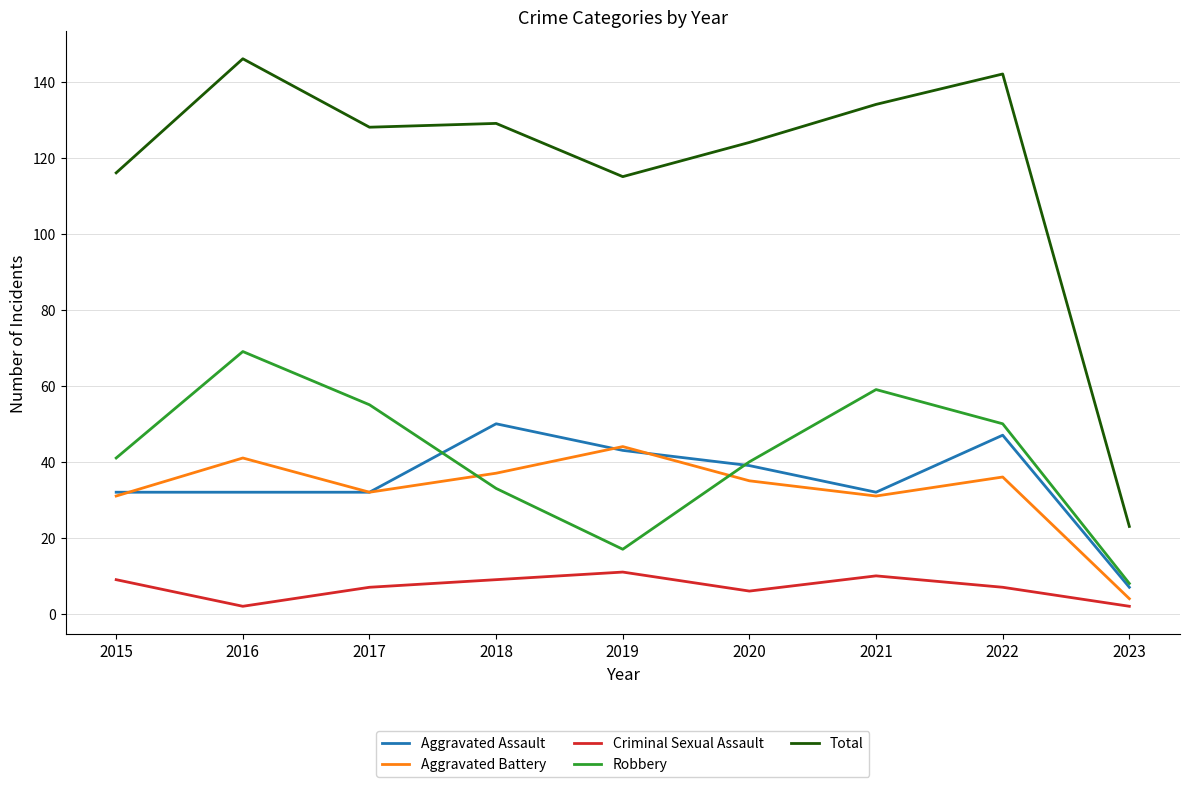

Rank the series at 2016 from highest to lowest value.

Total, Robbery, Aggravated Battery, Aggravated Assault, Criminal Sexual Assault